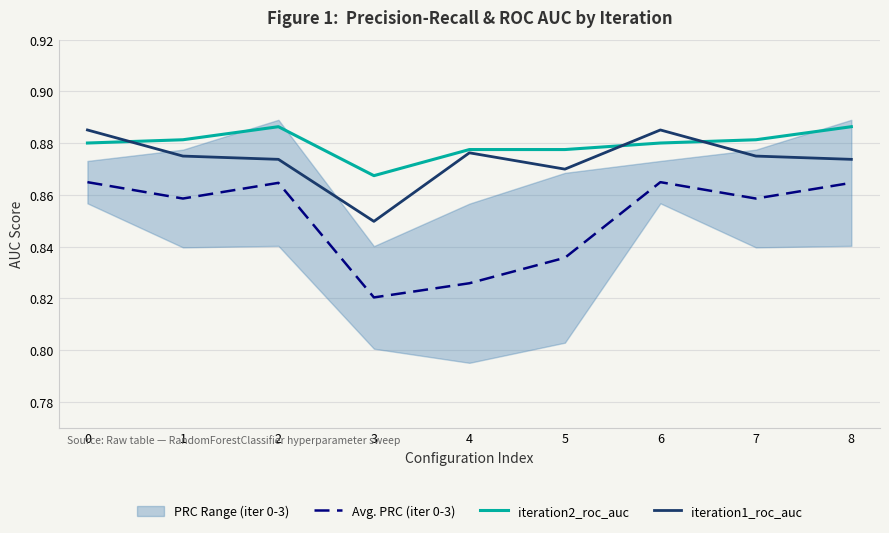

Rank the series by their average value, from highest to lowest.

iteration2_roc_auc, iteration1_roc_auc, Avg. PRC (iter 0-3)